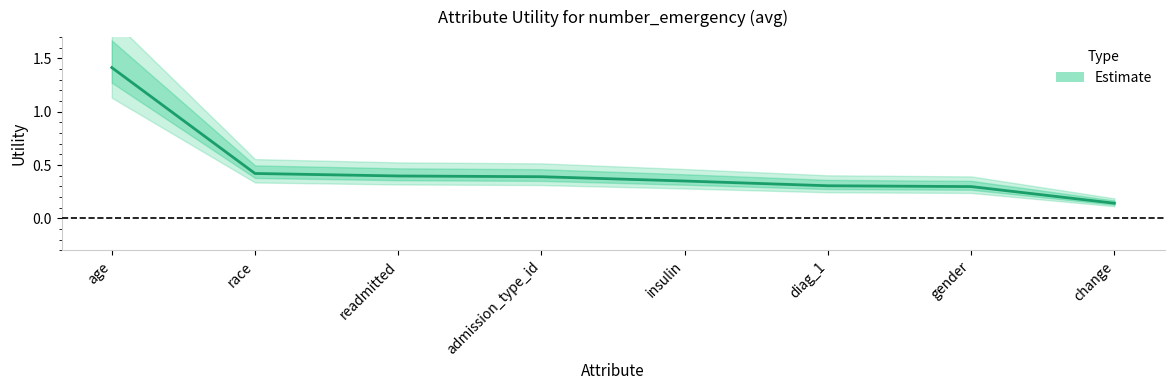

True or false: there are more than 0 points higher than both neighbors.

False